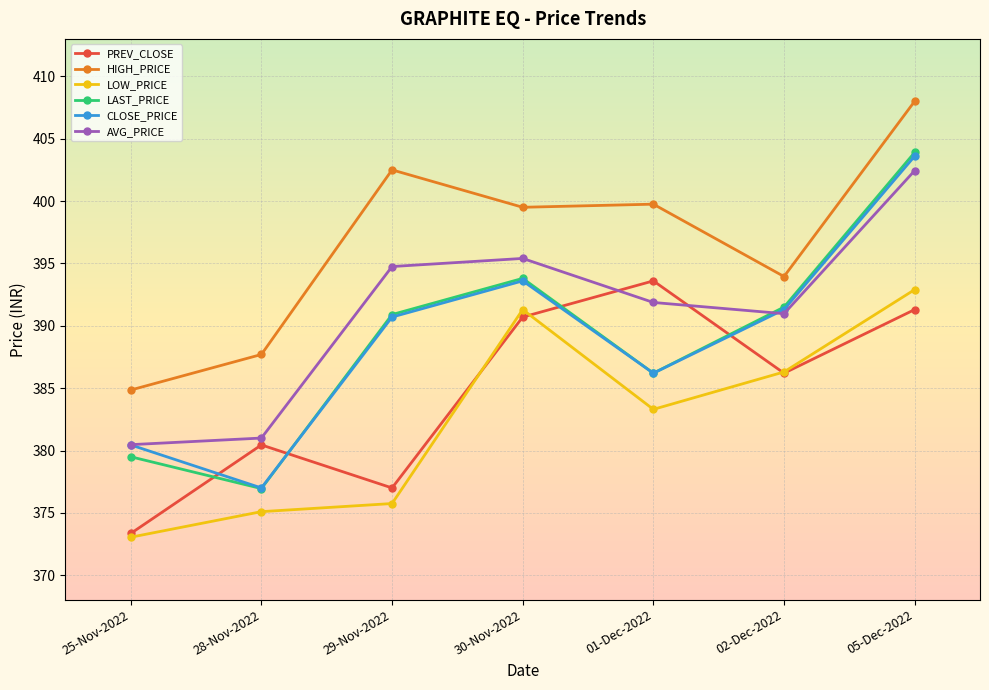

True or false: AVG_PRICE and HIGH_PRICE intersect in this chart.

False